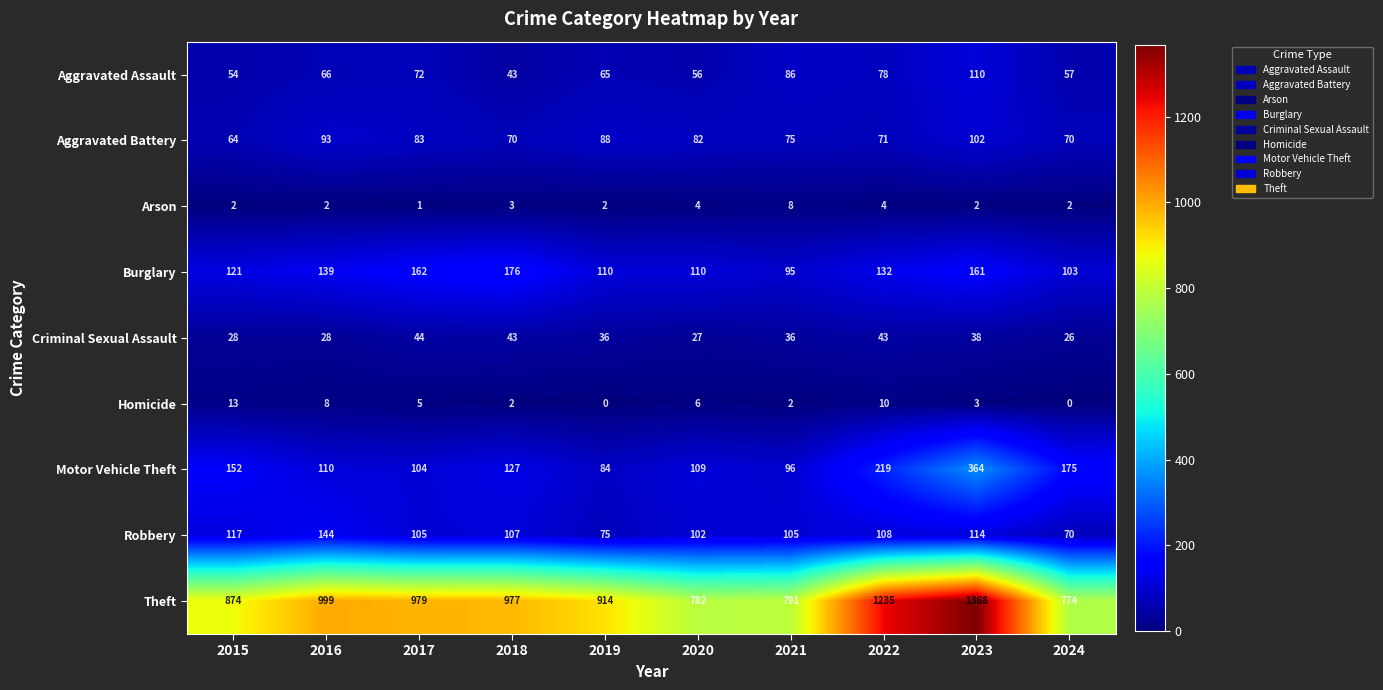

Which category has the highest value across all series?

2023